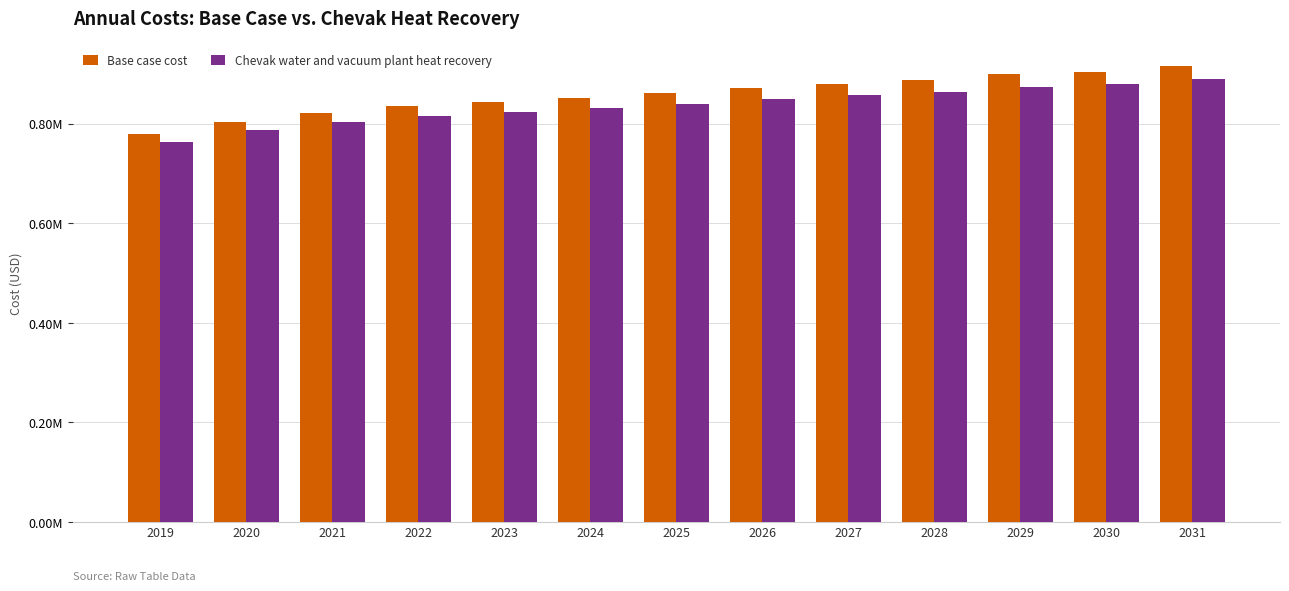

Are the bars horizontal?

No